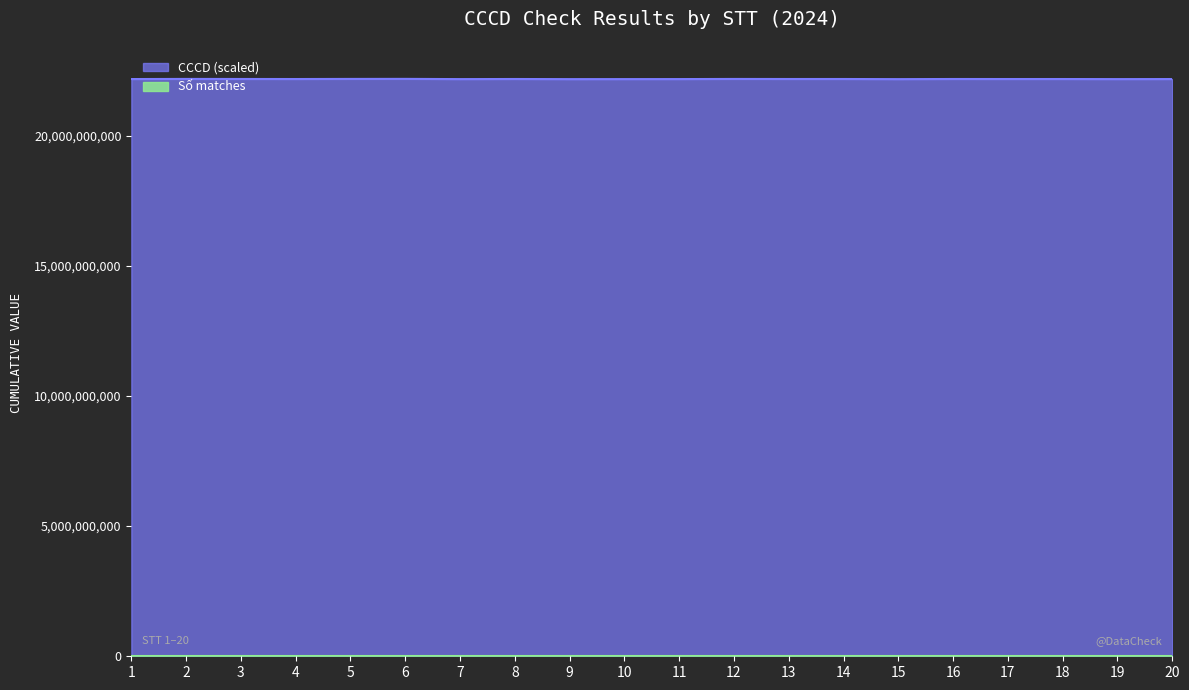

Reading left to right, list all the values displayed in this chart.

1=22168081341	2=22173062322	3=22171092374	4=22169093042	5=22173112876	6=22175022151	7=22166032095	8=22170020194	9=22165120454	10=22166061796	11=22167070199	12=22172111047	13=22170102133	14=22170020769	15=22165040282	16=22170081779	17=22169080367	18=22169031918	19=22166060496	20=22168011768